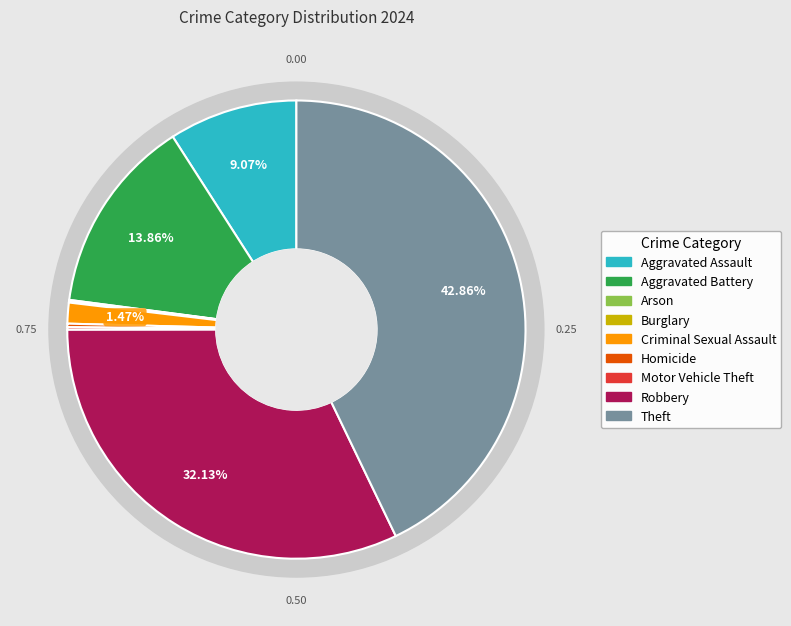

Rank the categories by value from highest to lowest.

Theft, Robbery, Aggravated Battery, Aggravated Assault, Criminal Sexual Assault, Homicide, Motor Vehicle Theft, Burglary, Arson